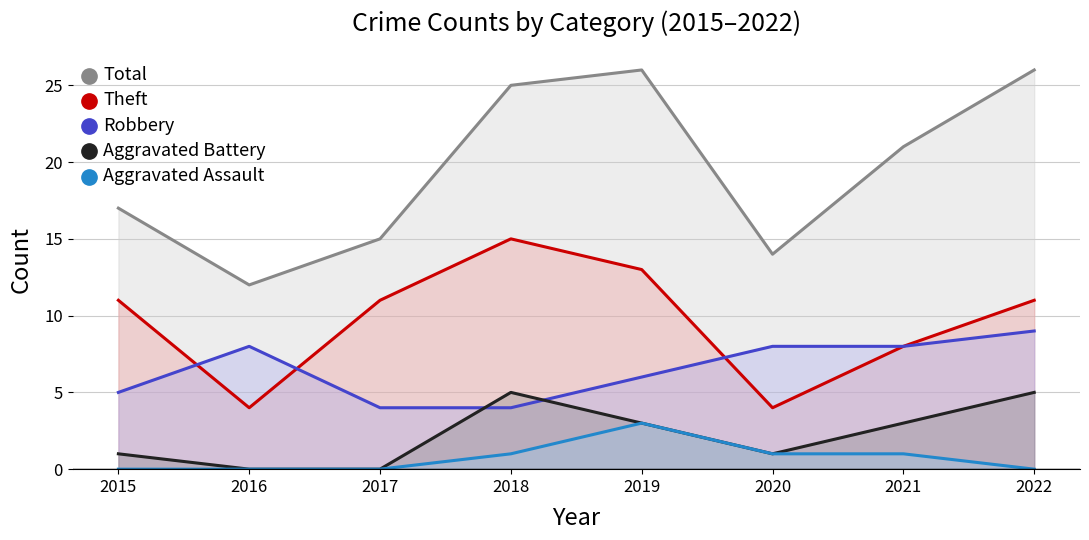

True or false: Total and Theft intersect in this chart.

False